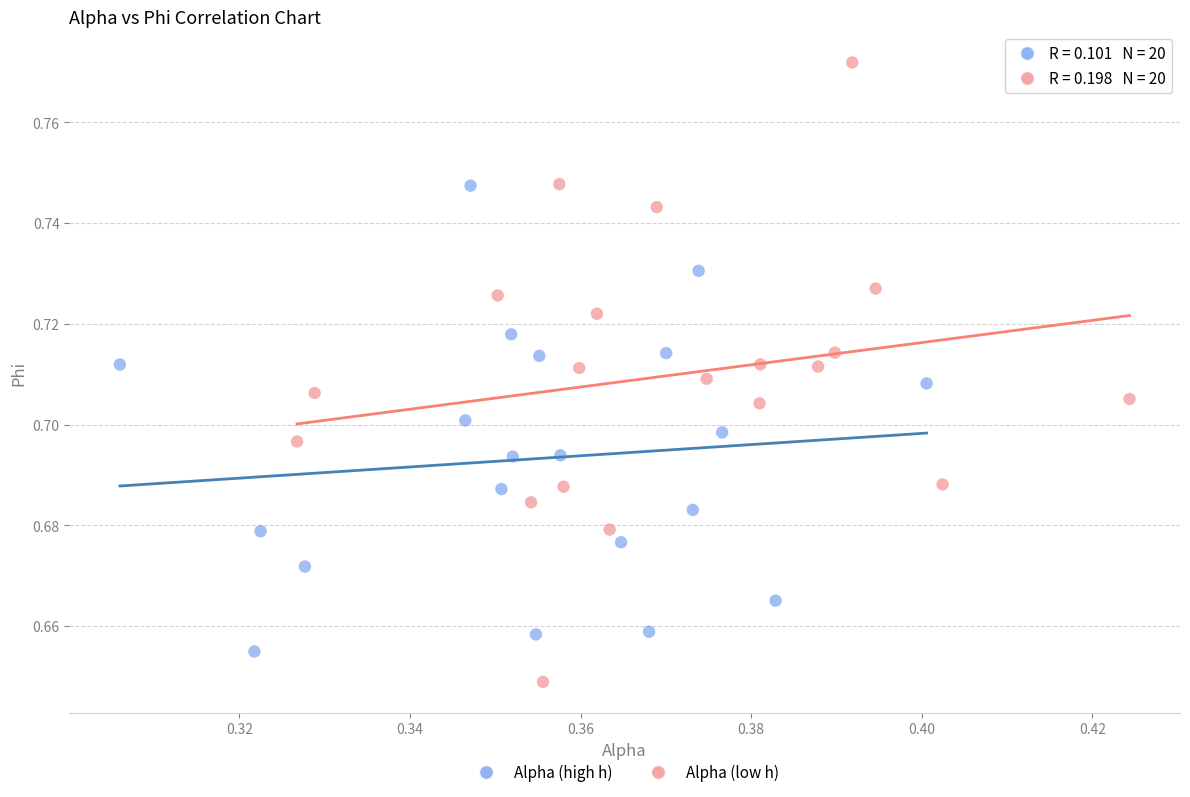

Which series reaches the minimum Y coordinate?

Alpha (low h)